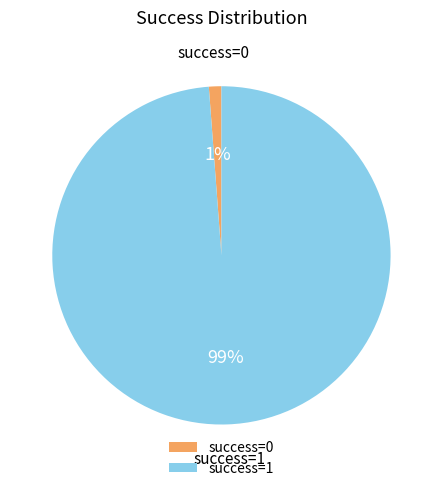

To the nearest percent, what is the average slice percentage?

50%